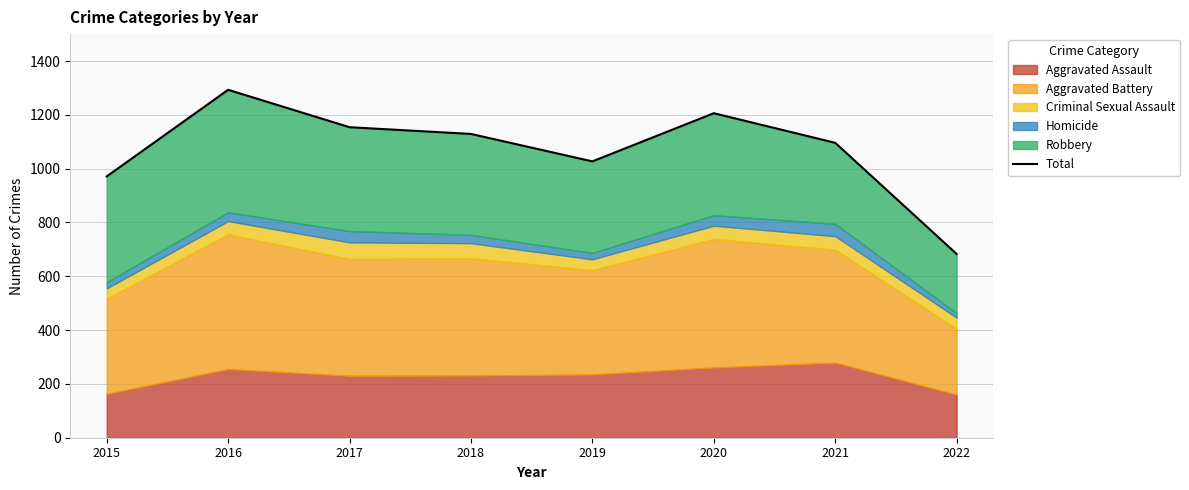

Reading left to right, list all the values displayed in this chart.

2015=971	2016=1293	2017=1154	2018=1129	2019=1027	2020=1206	2021=1096	2022=683